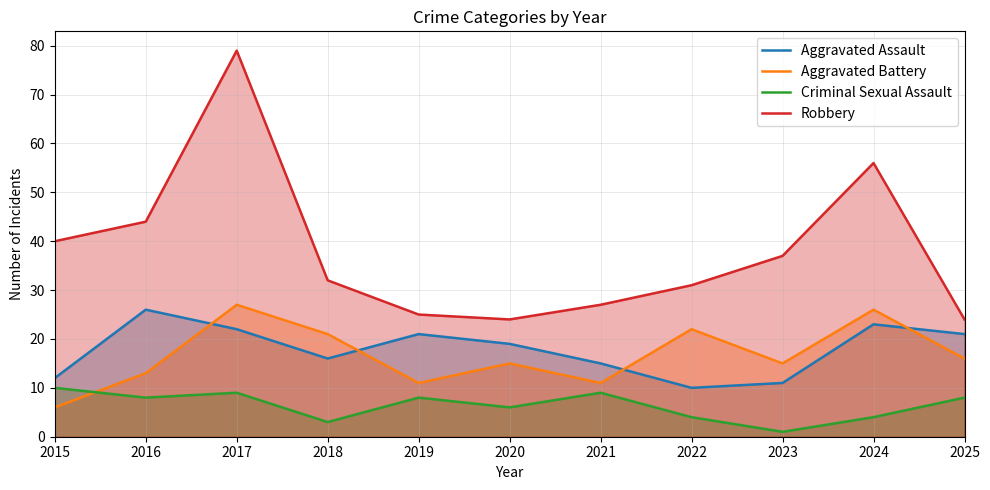

What is the value of the Criminal Sexual Assault point at the 8th from the left?

4